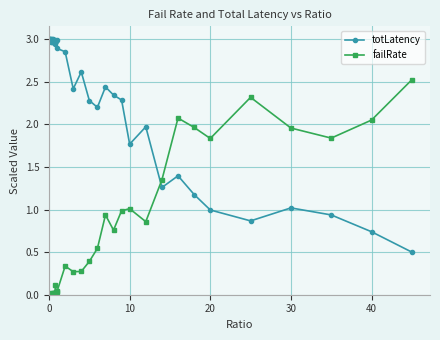

Which series has the largest total across all categories?

totLatency